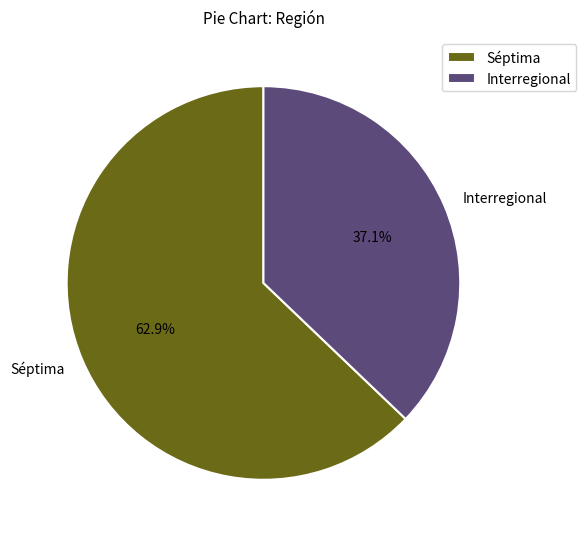

True or false: Interregional accounts for 24% of the total.

False